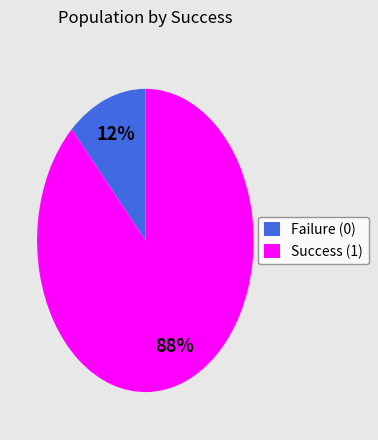

The Failure (0) slice represents 26% of the pie. True or false?

False